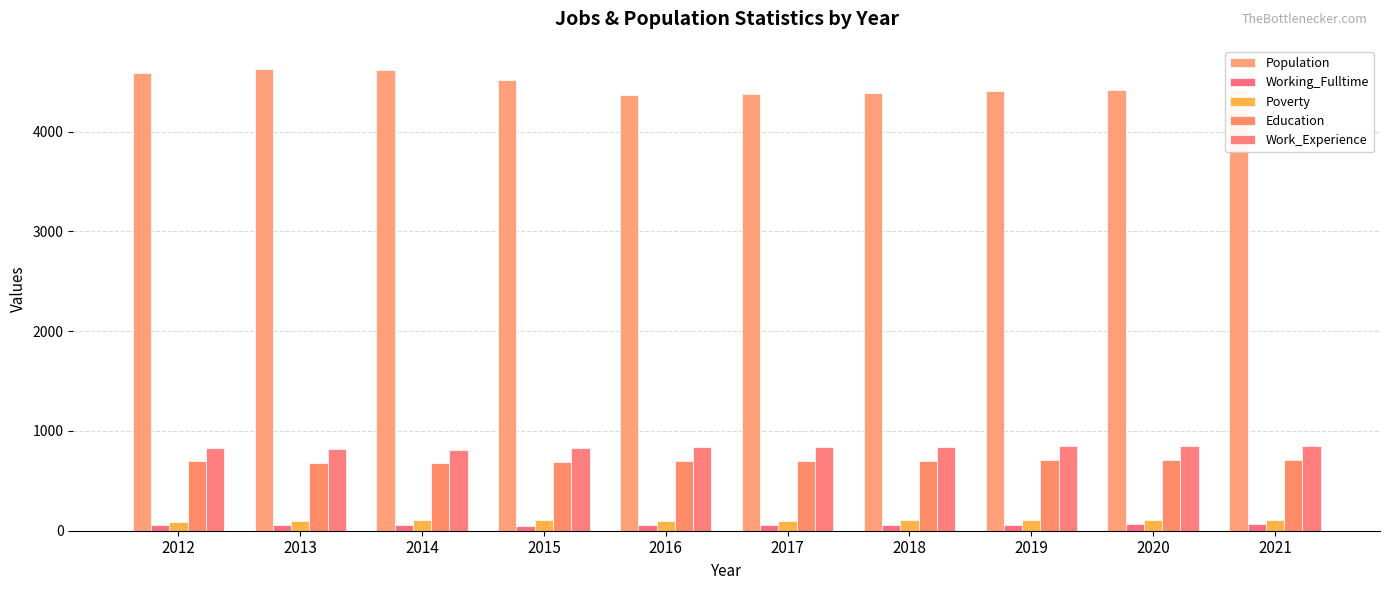

Reading right to left, what are all the values shown in this chart?

Population: 2021=4428	2020=4416	2019=4404	2018=4392	2017=4378	2016=4369	2015=4521	2014=4616	2013=4629	2012=4584
Working_Fulltime: 2021=64	2020=63	2019=61	2018=59	2017=58	2016=56	2015=50	2014=60	2013=55	2012=62
Poverty: 2021=107	2020=106	2019=105	2018=103	2017=102	2016=101	2015=111	2014=112	2013=102	2012=85
Education: 2021=709	2020=707	2019=705	2018=703	2017=701	2016=701	2015=692	2014=676	2013=679	2012=696
Work_Experience: 2021=849	2020=847	2019=845	2018=843	2017=841	2016=841	2015=826	2014=807	2013=822	2012=830